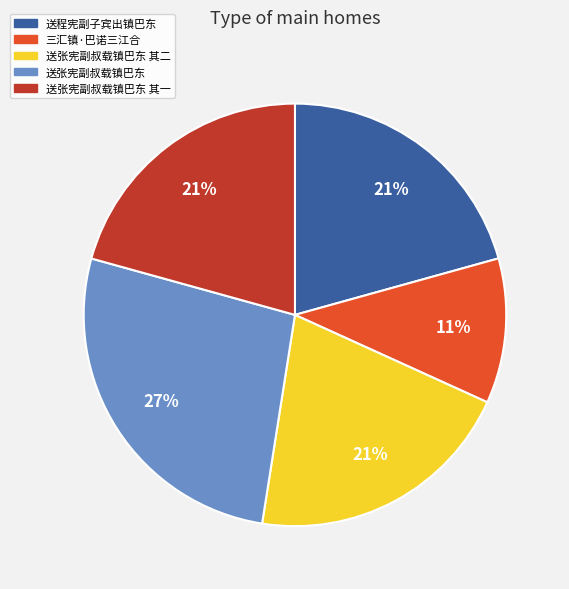

Does 送张宪副叔载镇巴东 其二 account for over 50% of the chart?

No